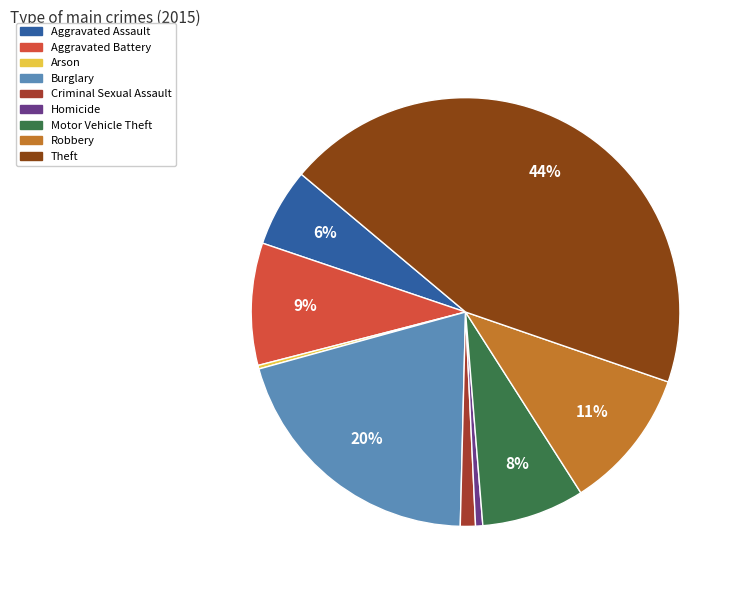

Which slice is the smallest?

Arson